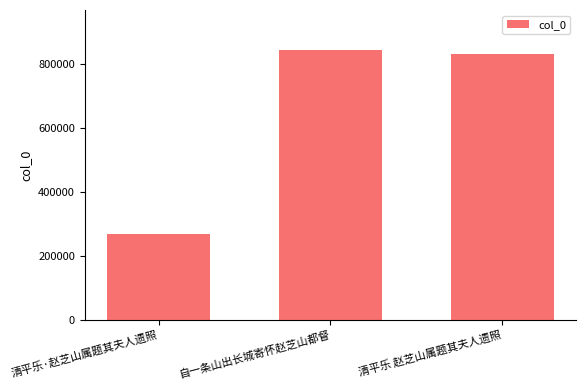

Read the value at 清平乐 赵芝山属题其夫人遗照.

833033